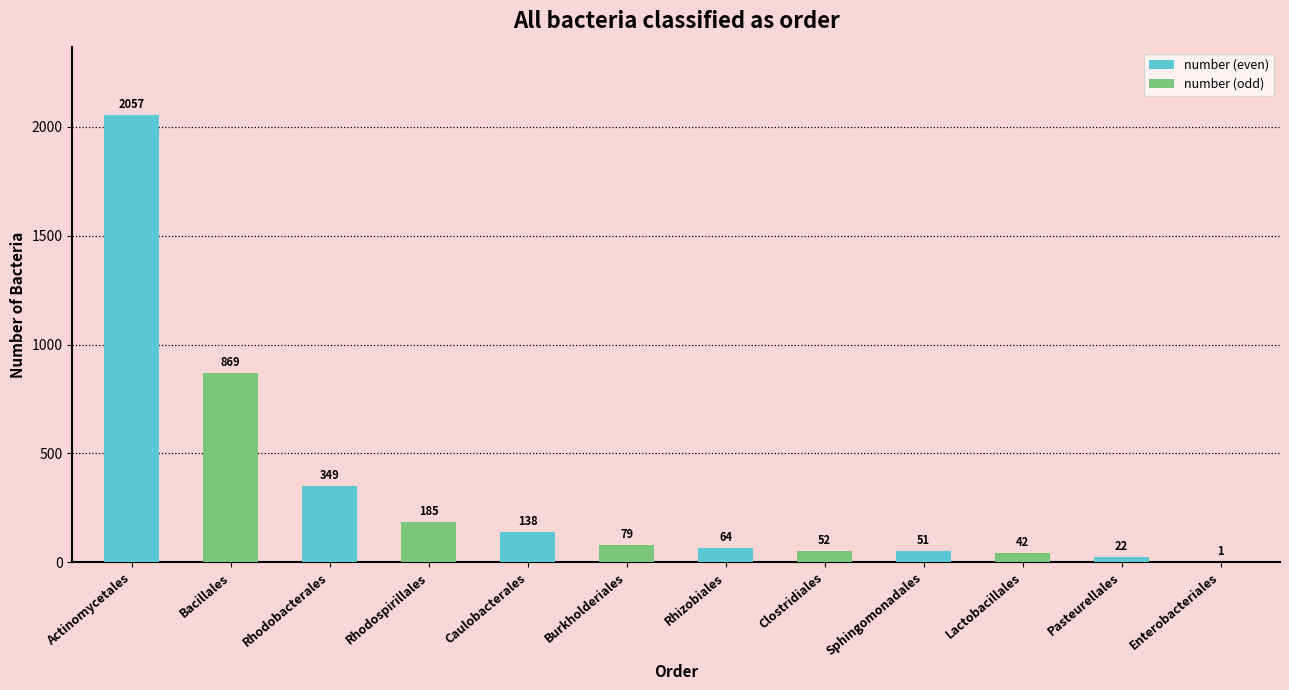

True or false: the data shows 869 at Bacillales.

True